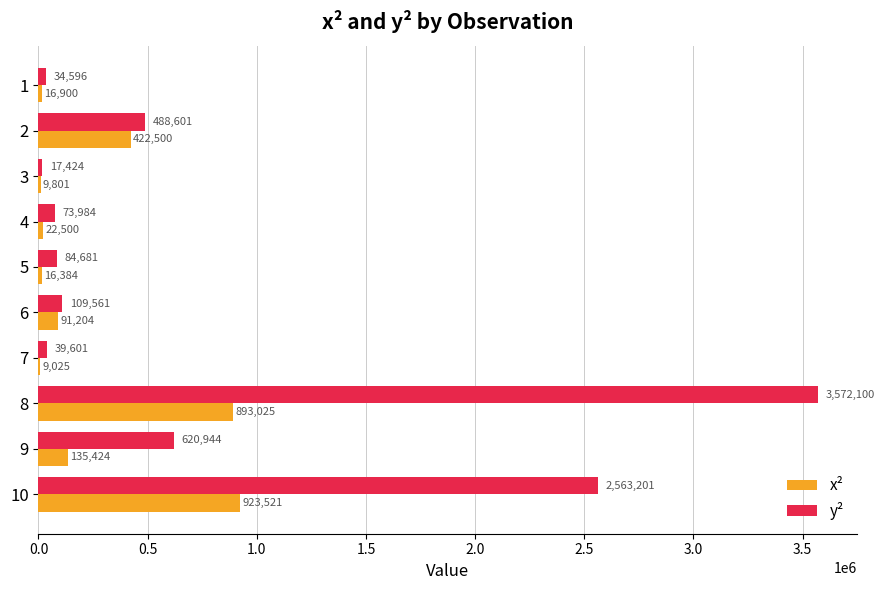

Which series has the largest total across all categories?

y²